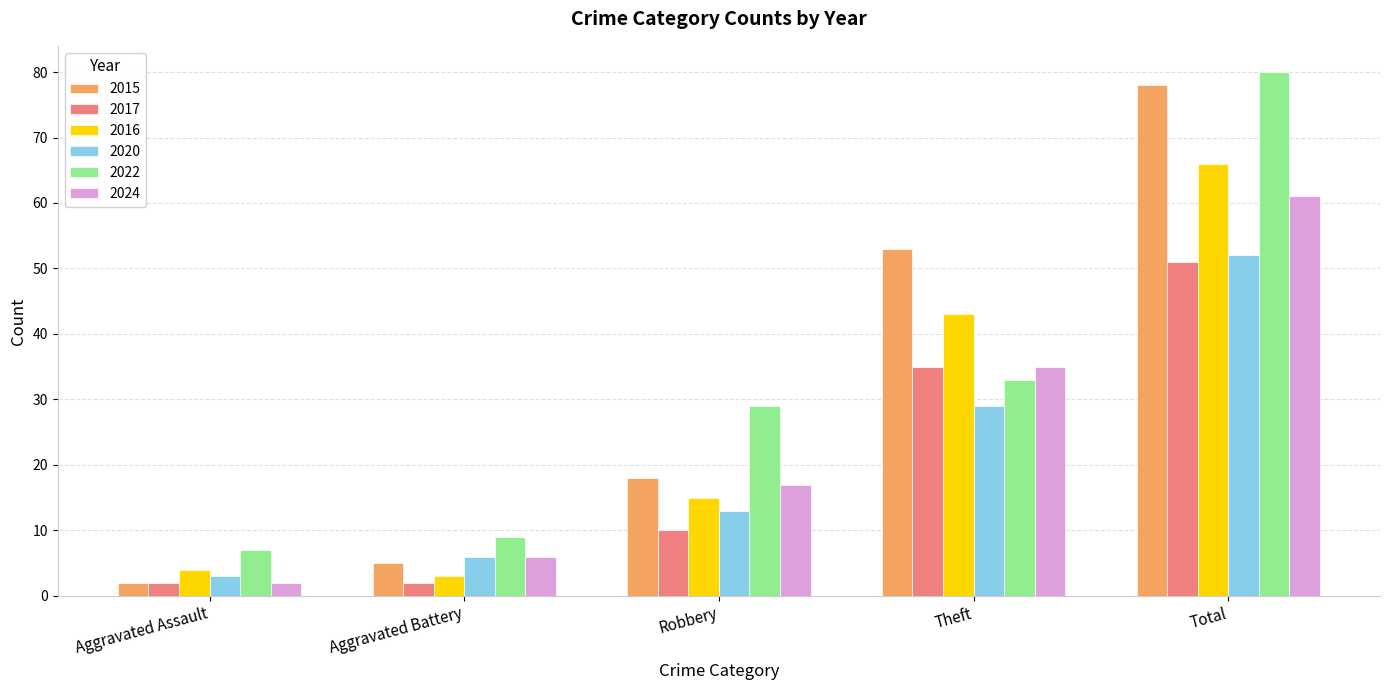

What is the minimum value for 2020?

3